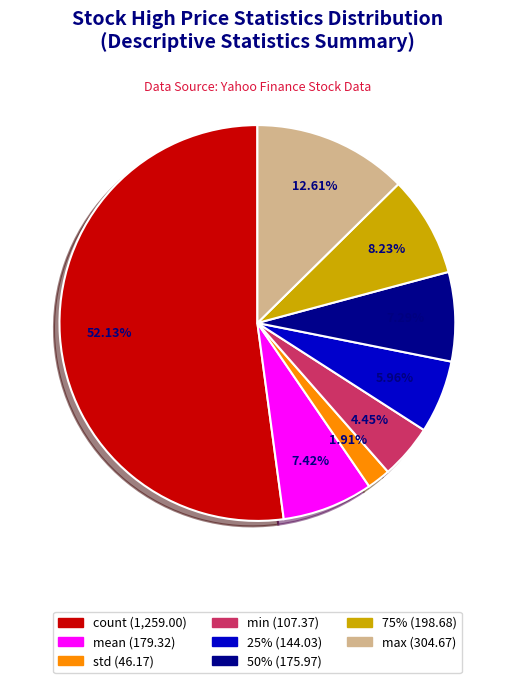

To the nearest percent, what is the average slice percentage?

12%